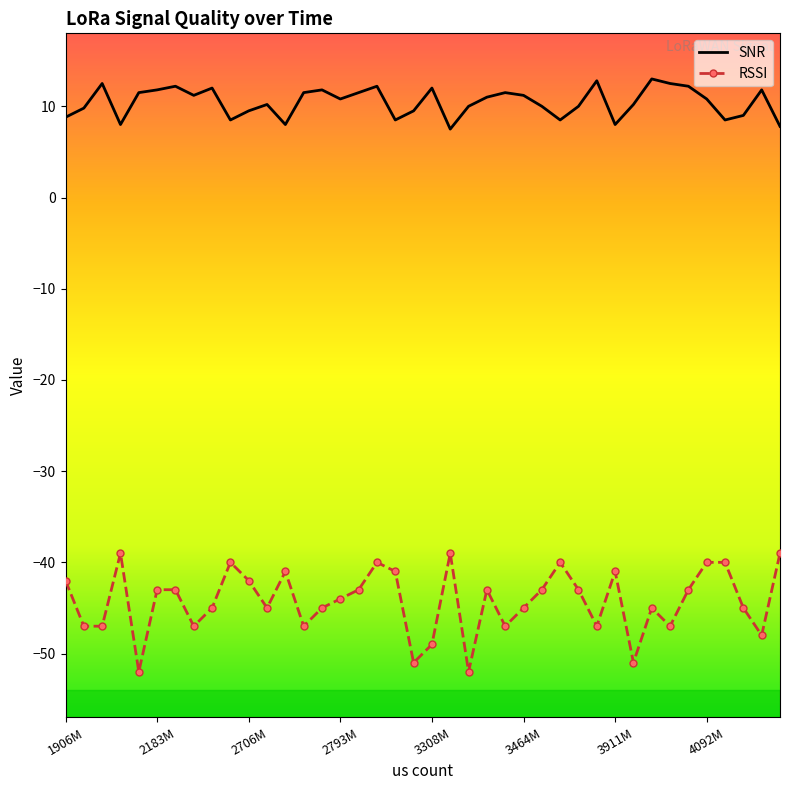

How many categories are shown in the chart?

40